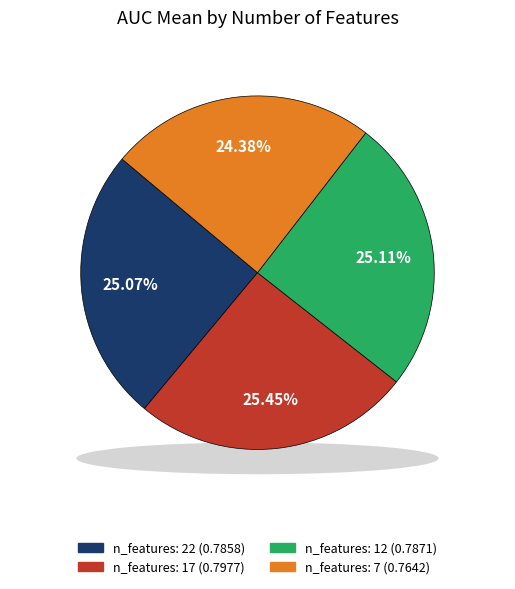

What percentage do 7 and 12 together represent?

49.5%